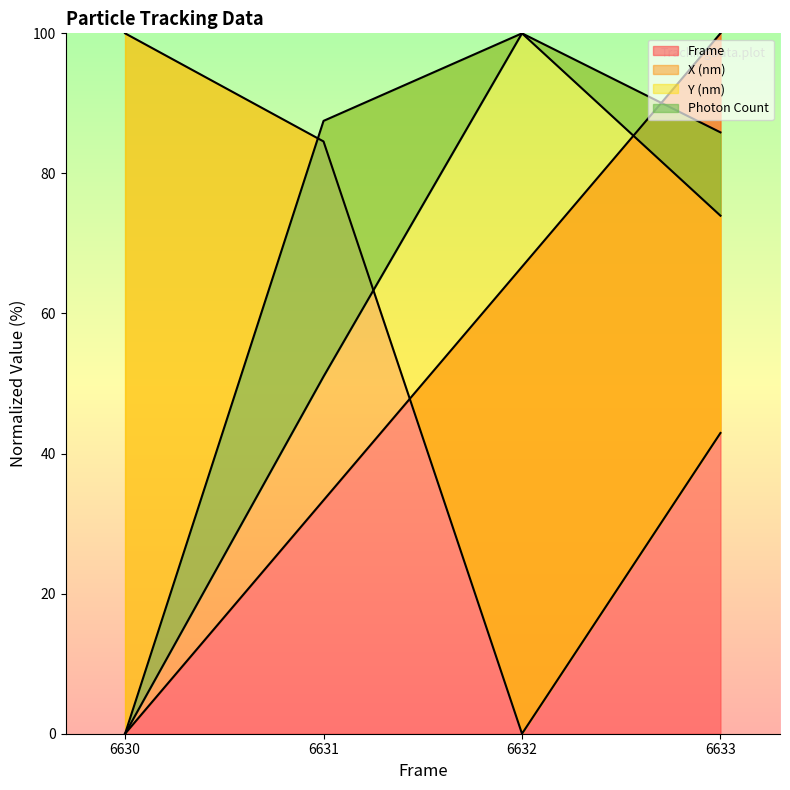

After their last crossing, which series has the higher values: X (nm) or Frame?

Frame